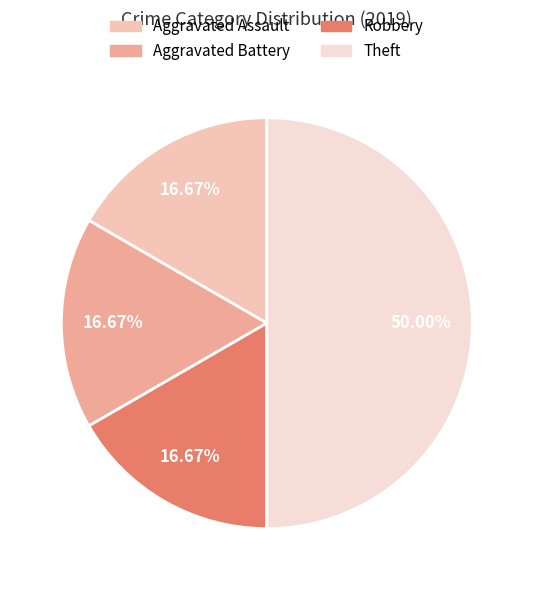

True or false: Theft accounts for 50% of the total.

True